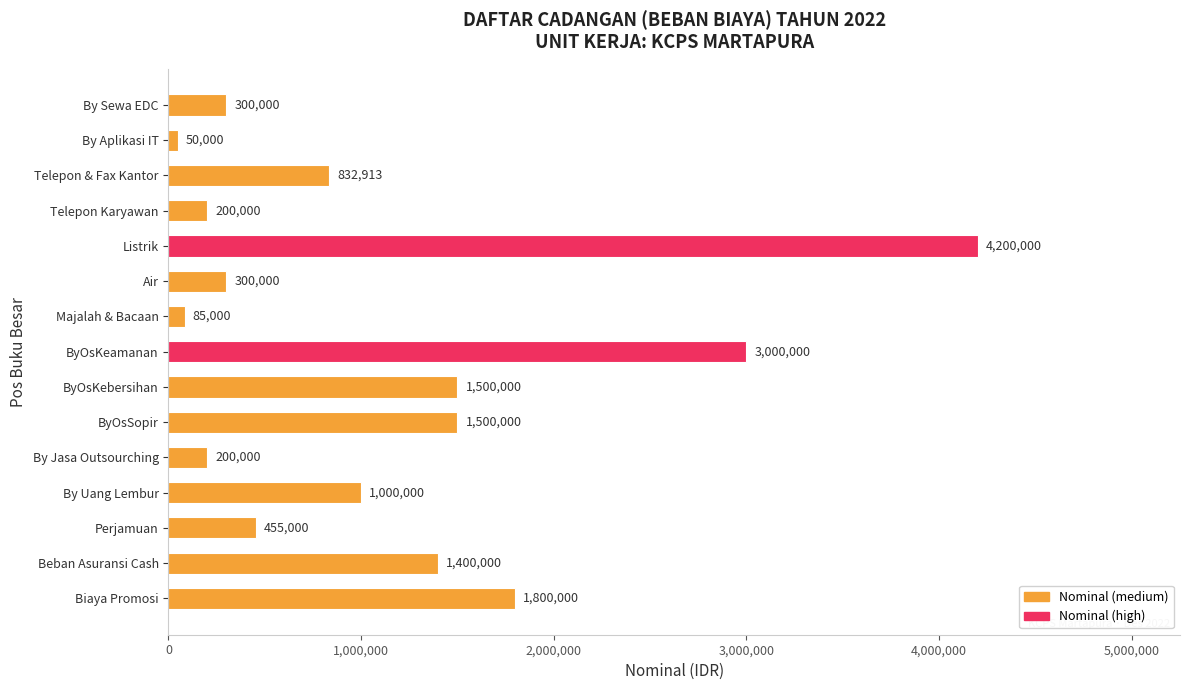

What is the change in value from By Aplikasi IT to ByOsKeamanan?

+2950000